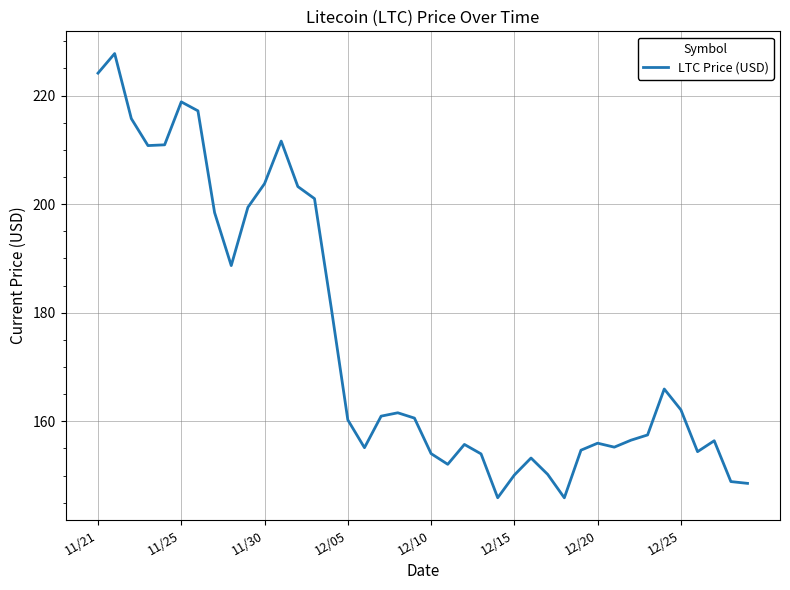

What is the greatest value displayed?

227.7